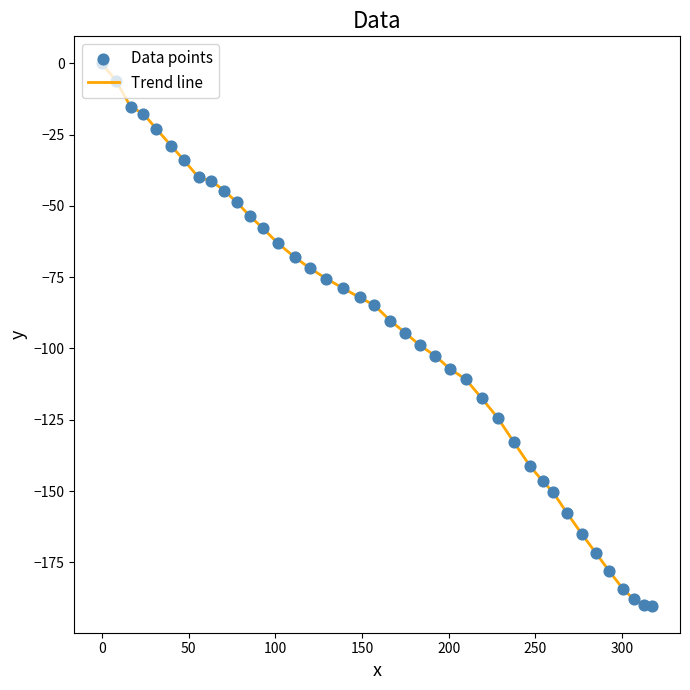

What is the minimum value shown in the chart?

-190.2